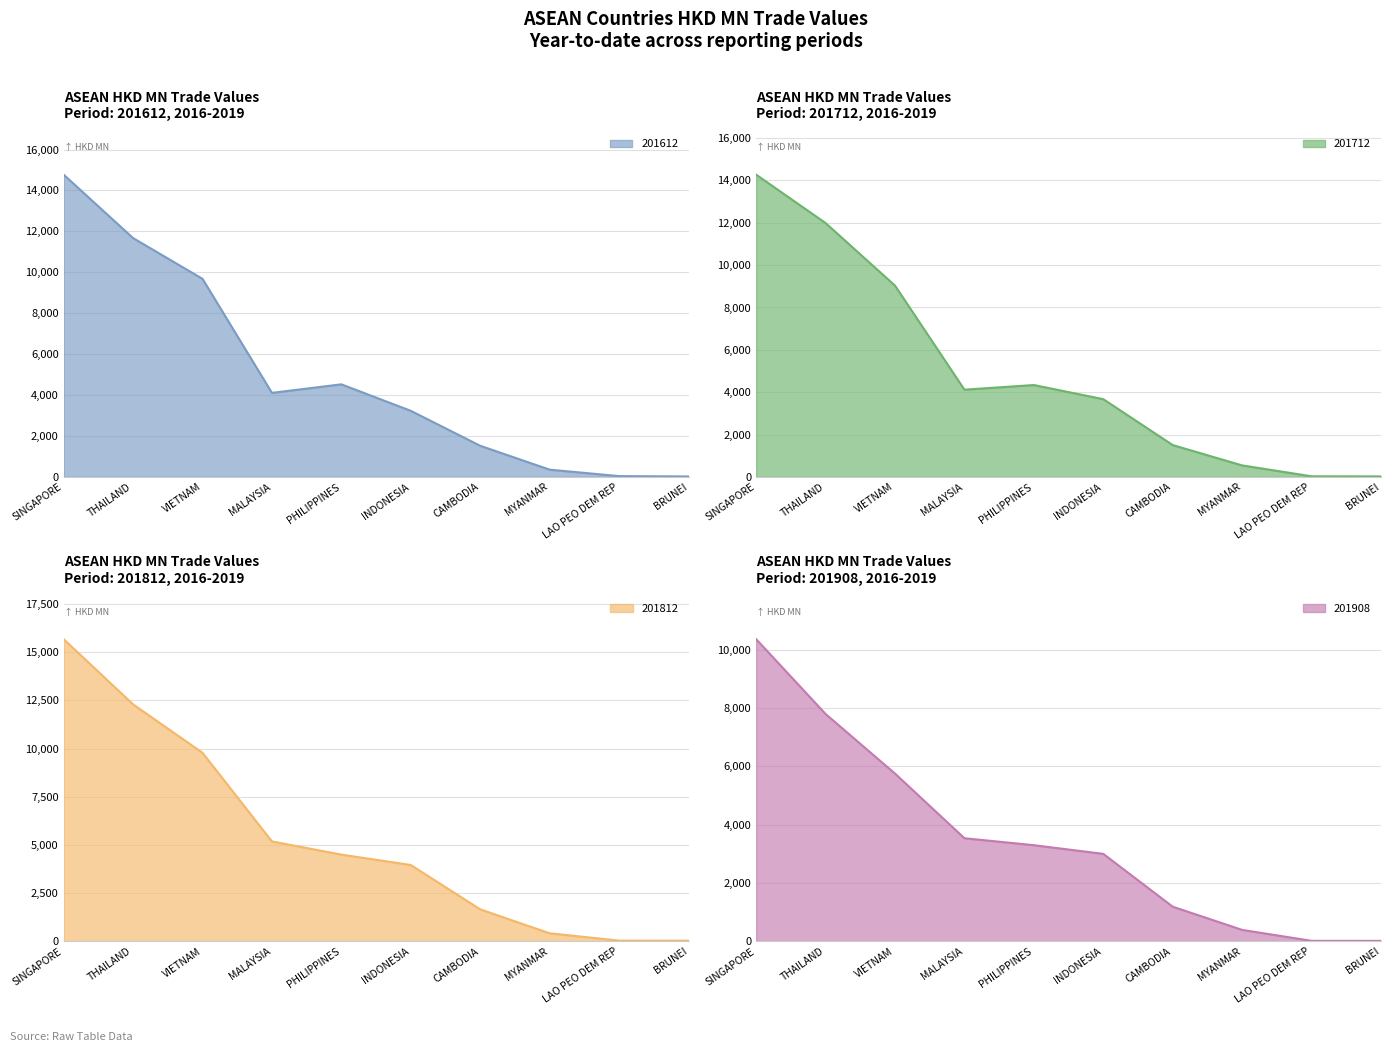

What is the value of the 201712 point at the 9th from the left?

28.8